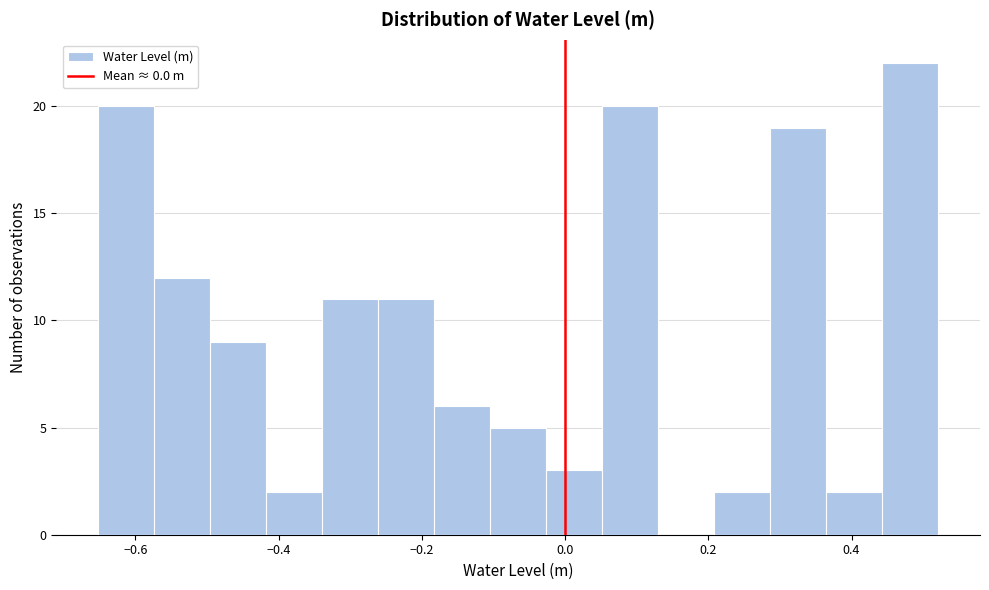

Read against the x-axis, roughly where is the centre of the tallest bar?

0.48